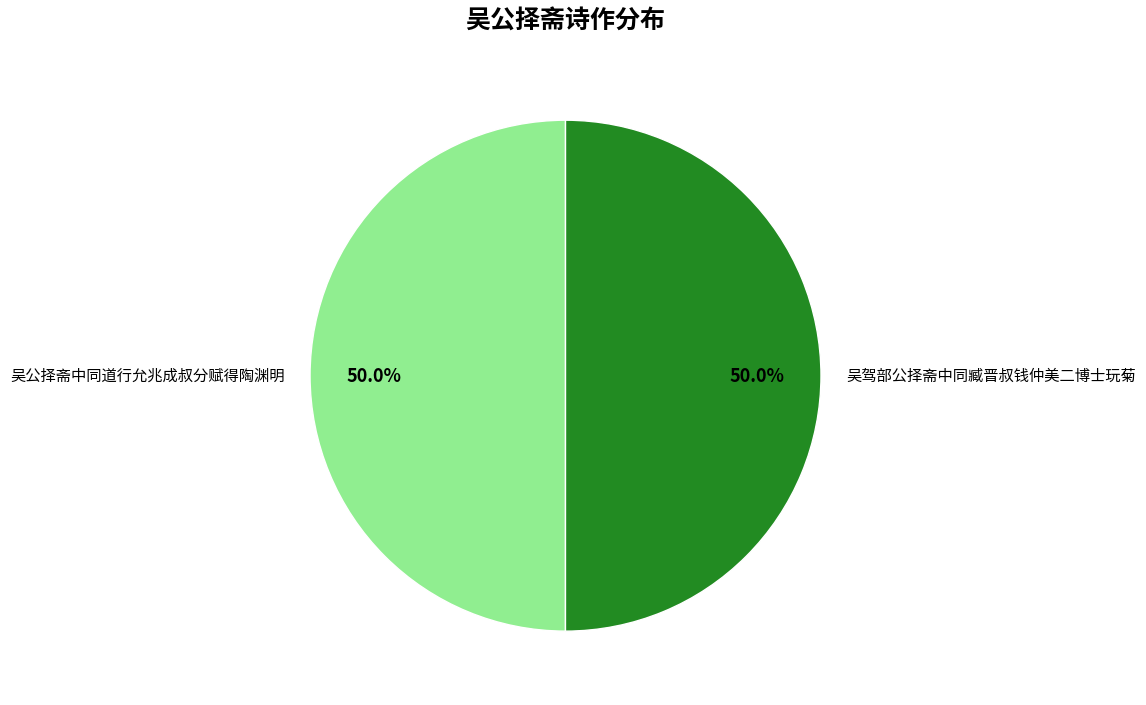

To the nearest percent, what portion does 吴公择斋中同道行允兆成叔分赋得陶渊明 represent?

50%